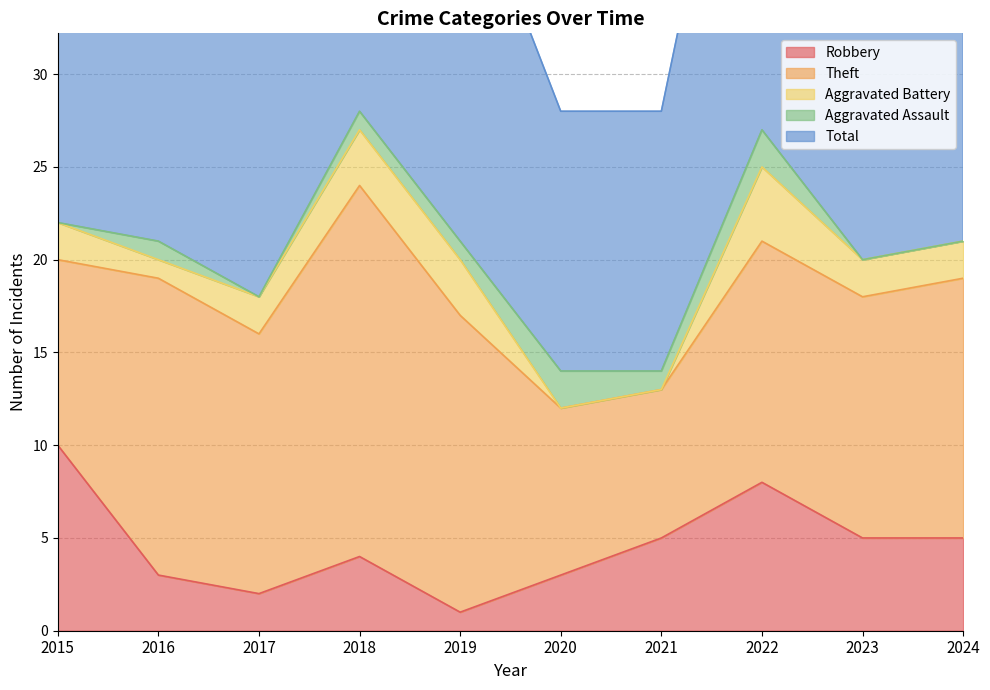

In Total, how many points are higher than both neighbors (excluding endpoints)?

2